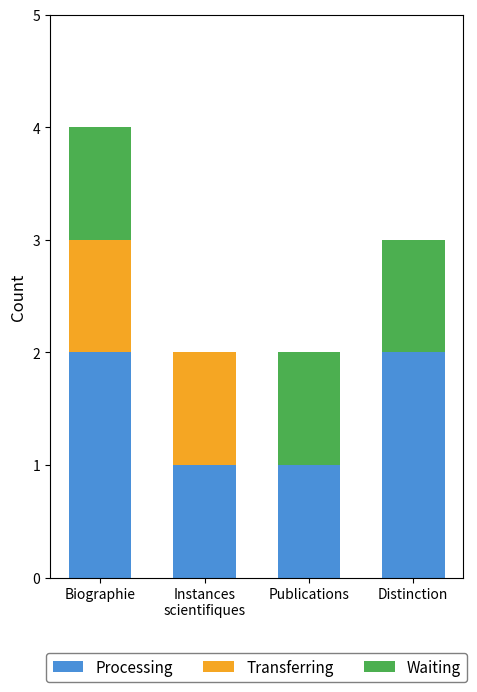

The value of Processing at Distinction is 2. True or false?

True